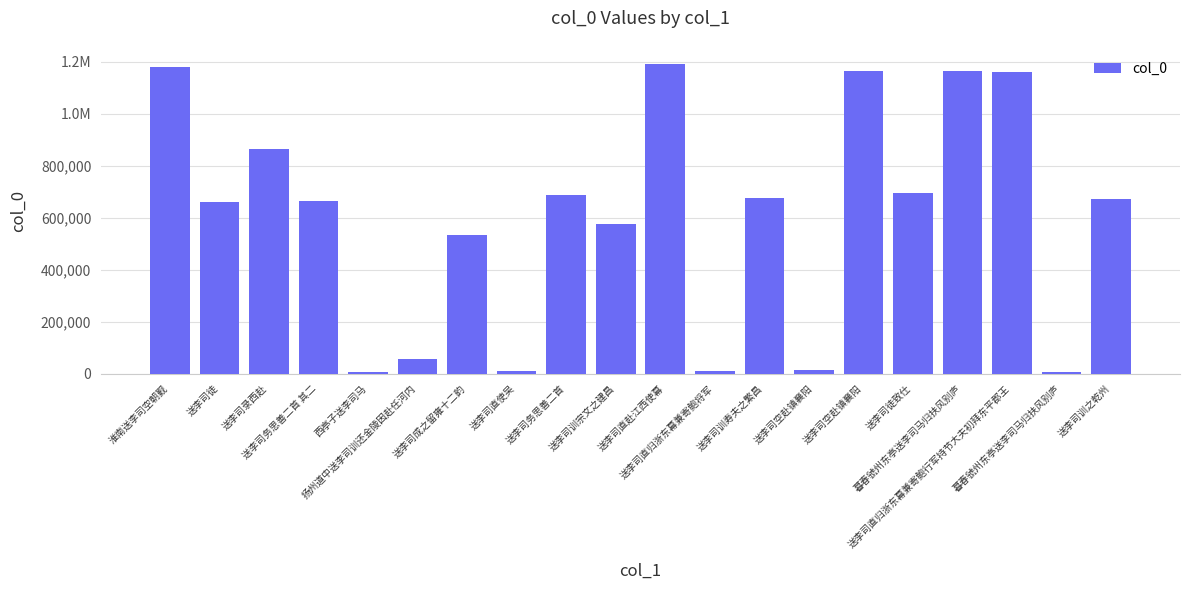

What is the ratio of the value at 扬州道中送李司训还金陵因赴任河内 to the value at 送李司录西赴?

0.1